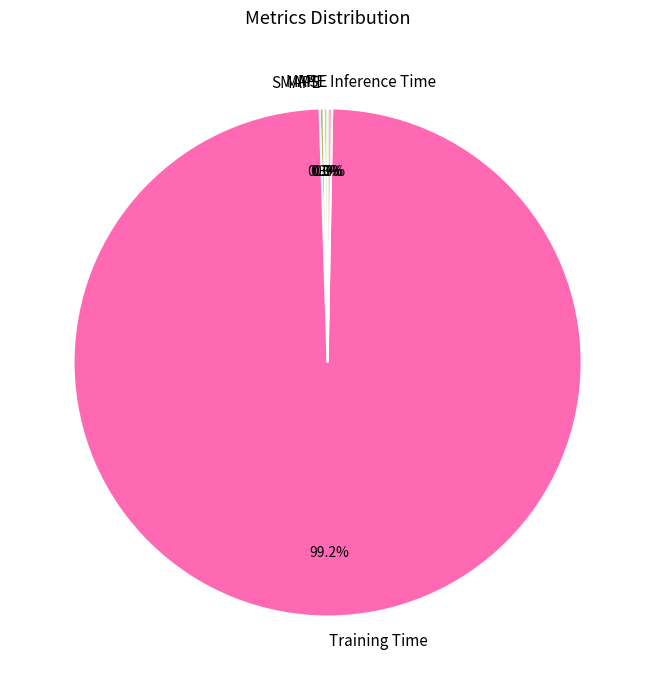

Which category accounts for the majority?

Training Time